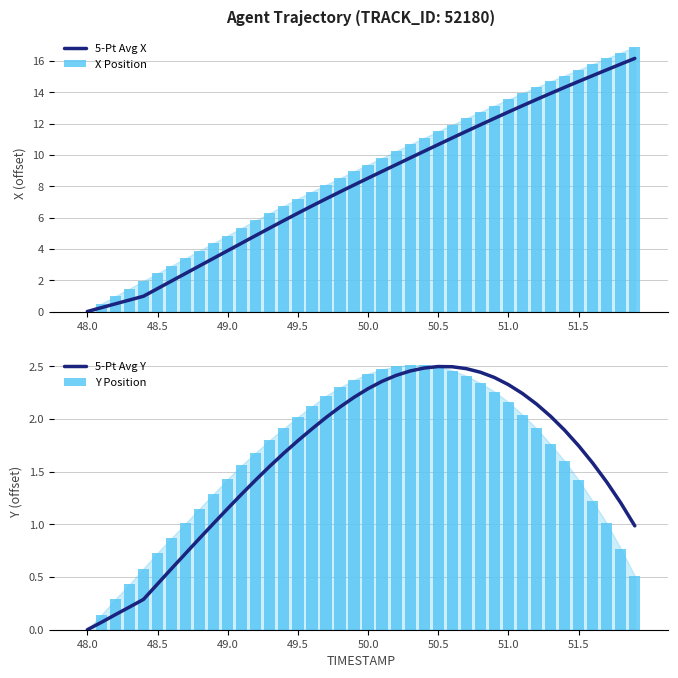

Are the bars horizontal?

No